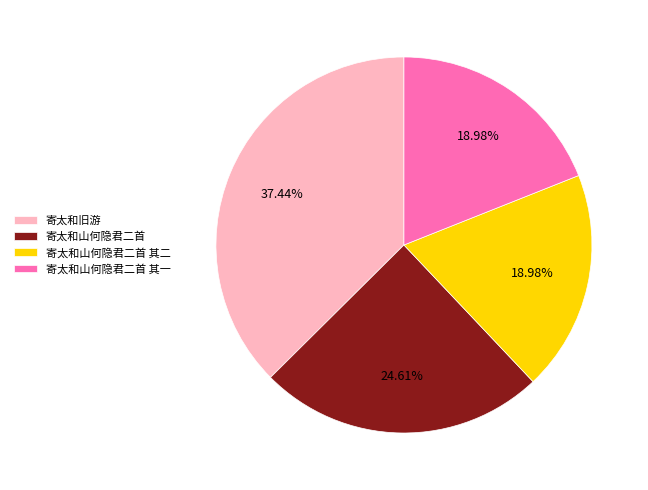

Is 寄太和山何隐君二首 the majority of the pie?

No